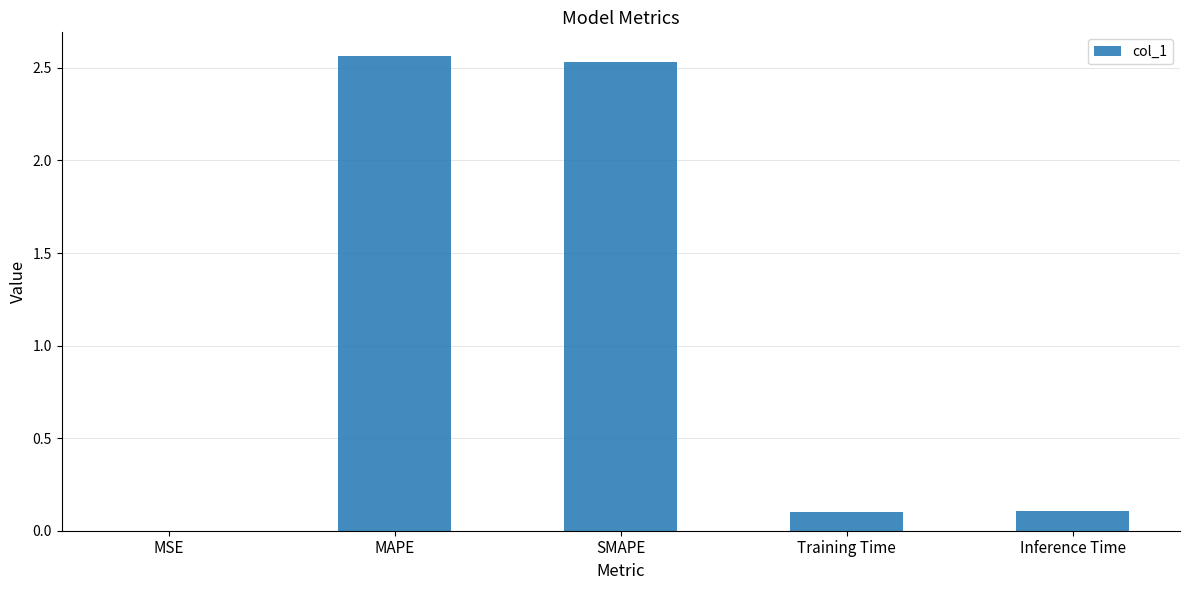

What is the change in value from MAPE to Inference Time?

-2.5